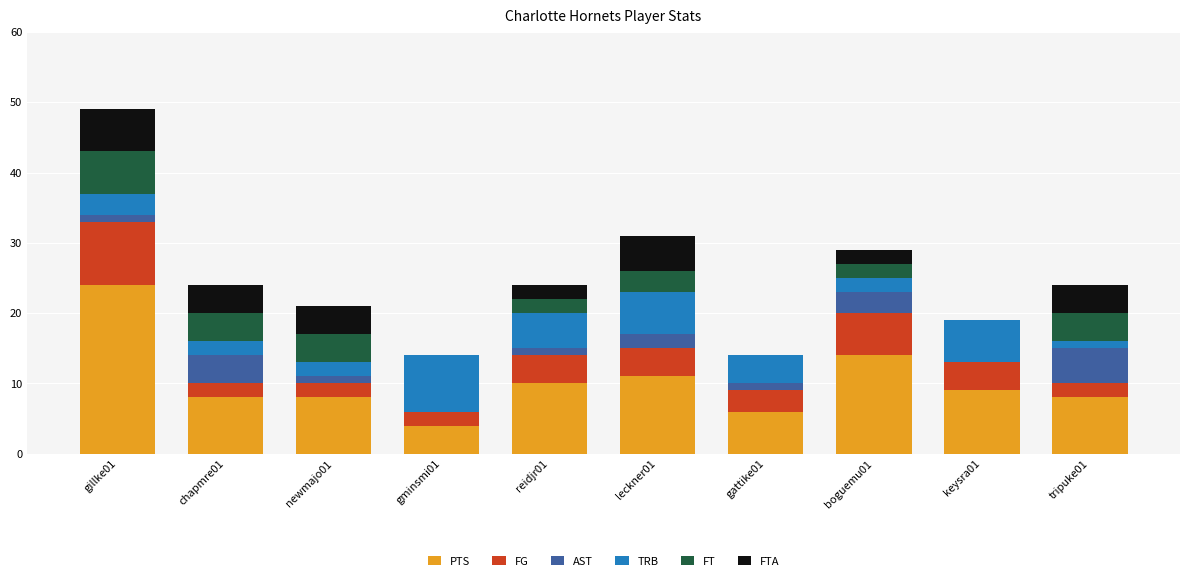

What is the highest value of the PTS series?

24